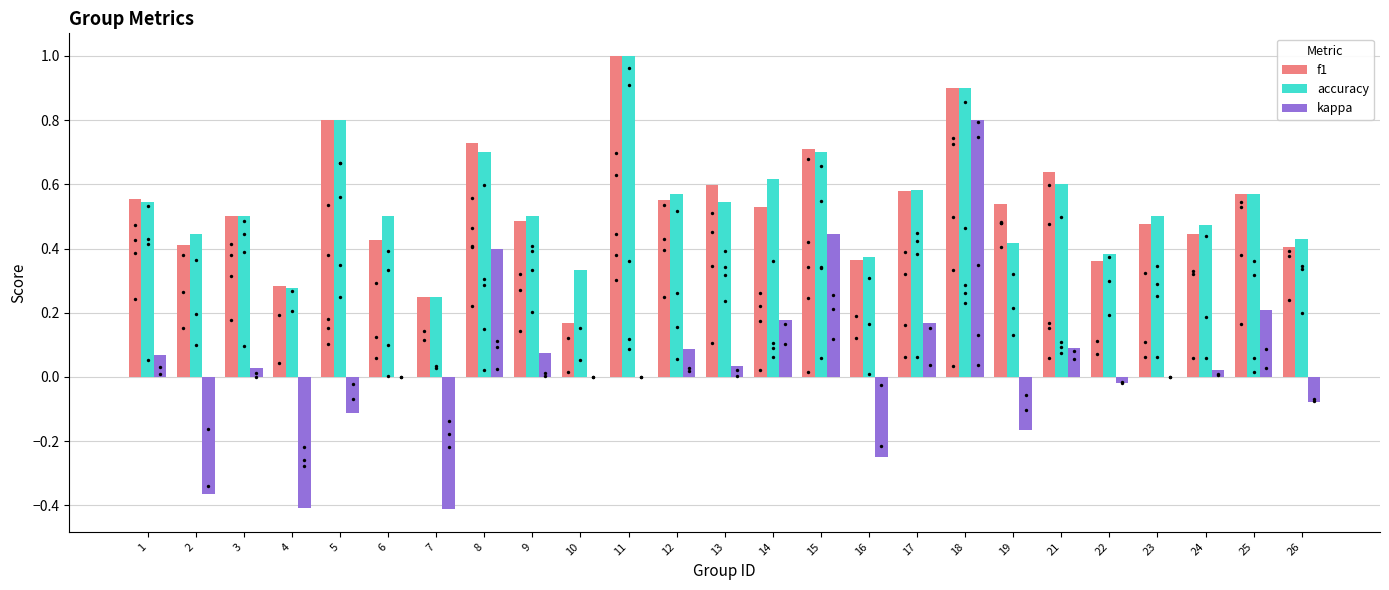

At which category is the sum across all series the highest?

18